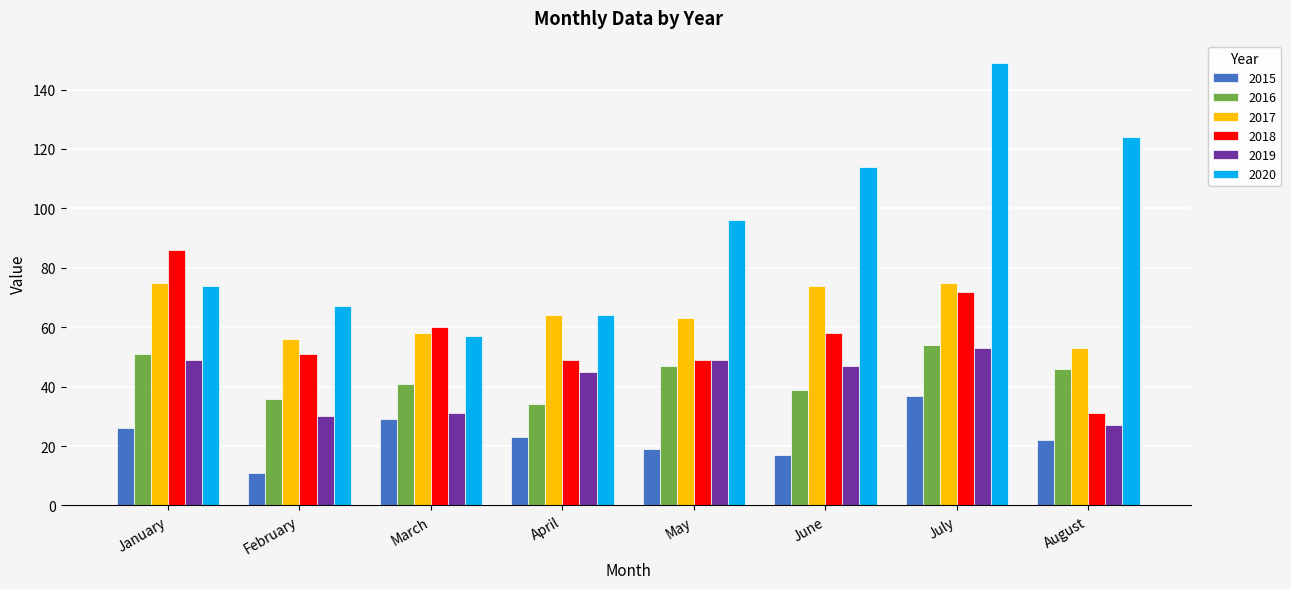

Reading right to left, extract all data points from this chart.

2015: August=22	July=37	June=17	May=19	April=23	March=29	February=11	January=26
2016: August=46	July=54	June=39	May=47	April=34	March=41	February=36	January=51
2017: August=53	July=75	June=74	May=63	April=64	March=58	February=56	January=75
2018: August=31	July=72	June=58	May=49	April=49	March=60	February=51	January=86
2019: August=27	July=53	June=47	May=49	April=45	March=31	February=30	January=49
2020: August=124	July=149	June=114	May=96	April=64	March=57	February=67	January=74